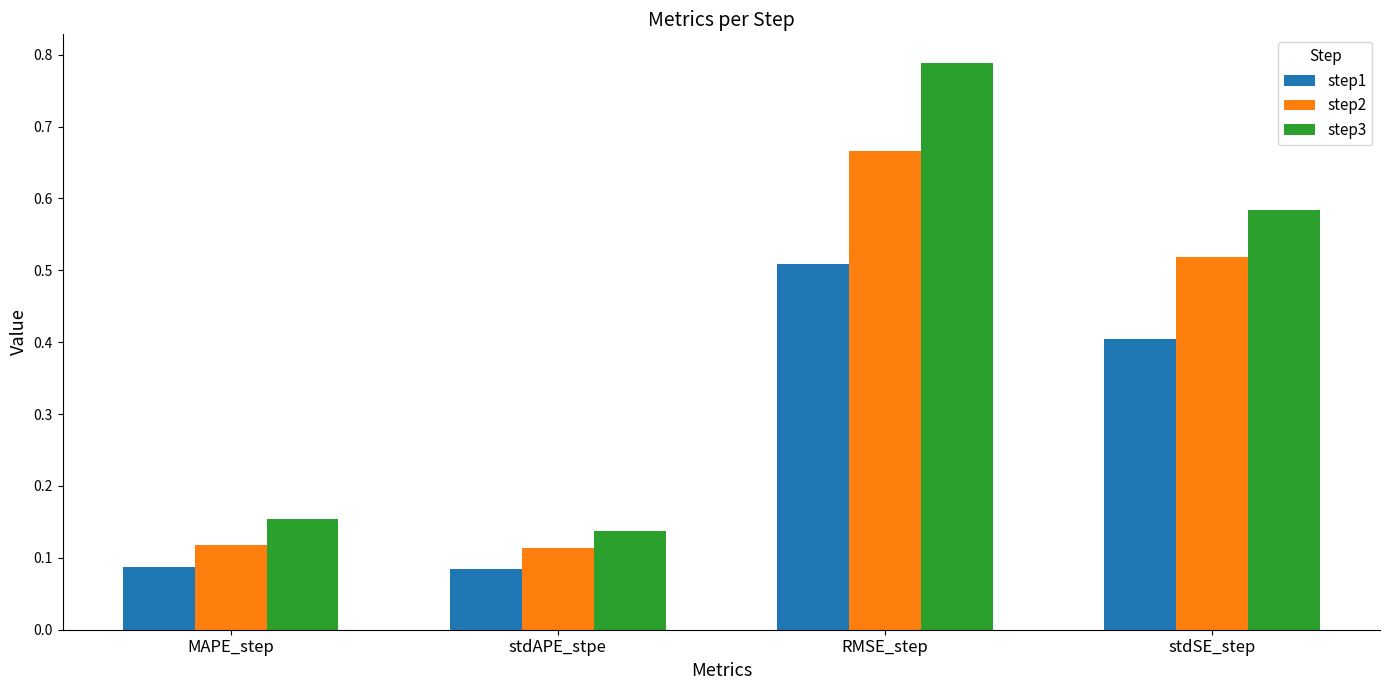

The step3 series shows 0.4 at stdSE_step. True or false?

False